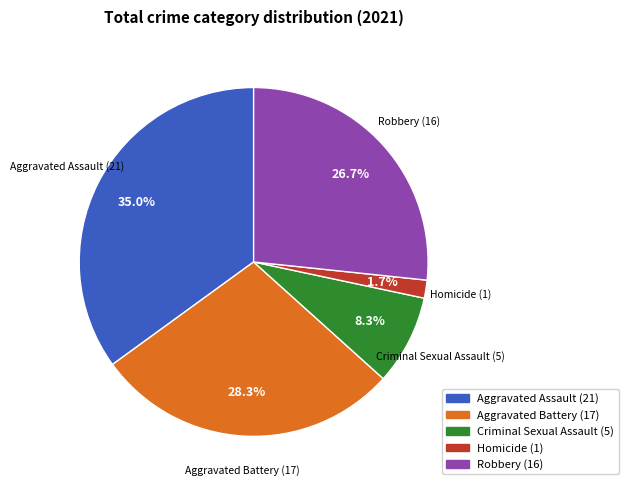

To the nearest percent, what is the average slice percentage?

20%